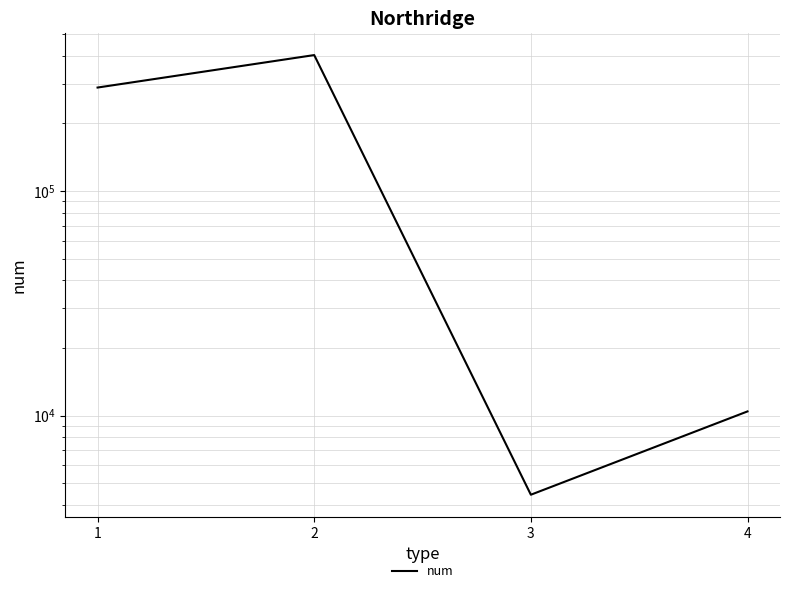

At which category does the data reach its first local peak?

2